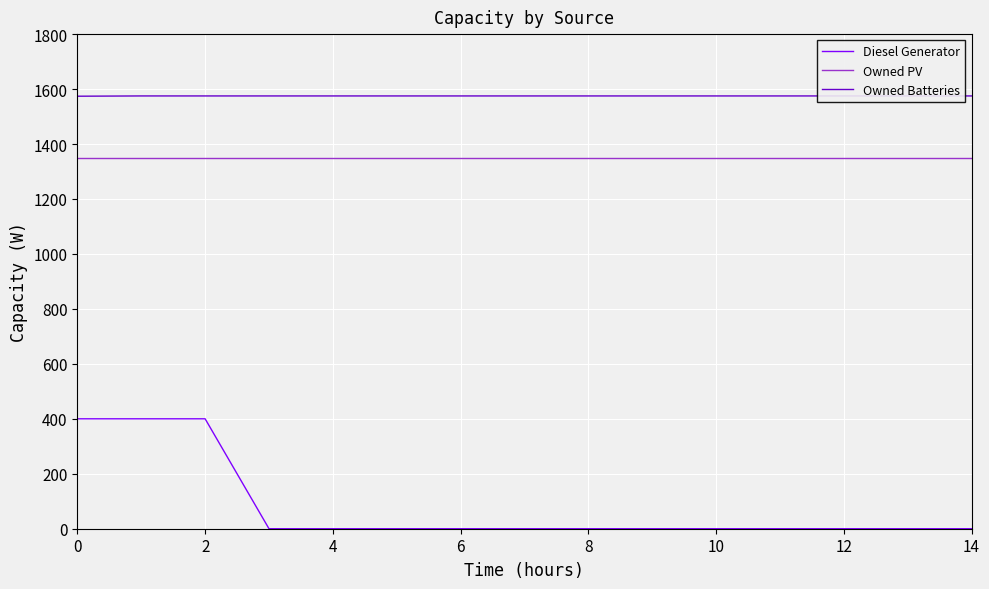

How many distinct data groups are displayed?

3